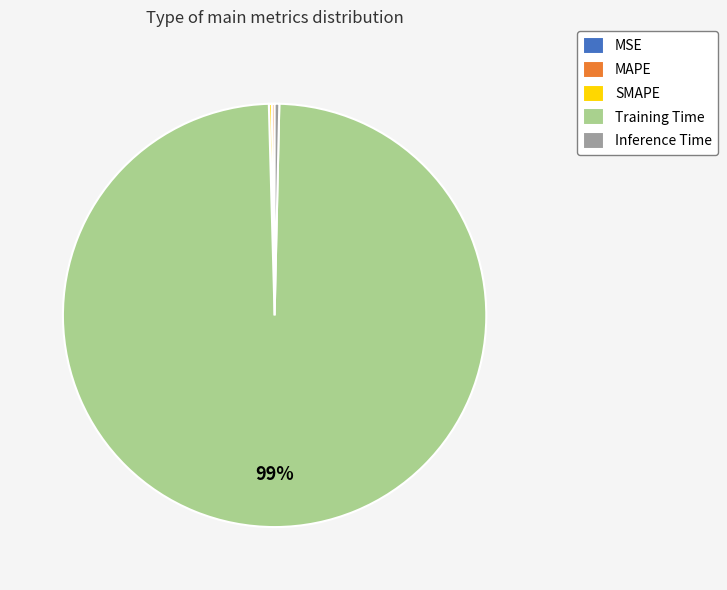

Is it true that Training Time is 93% of the pie?

False